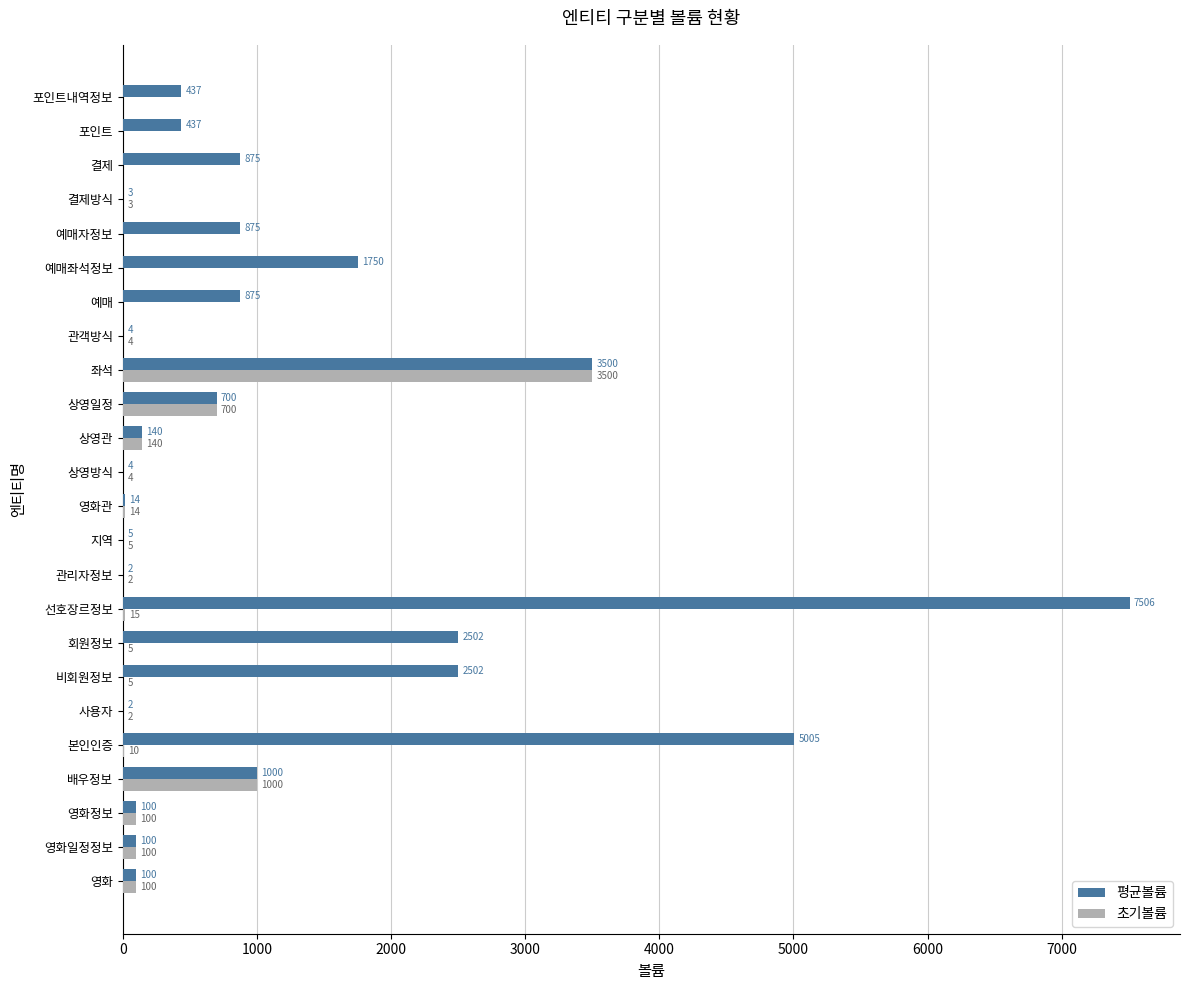

The value of 평균볼륨 at 관객방식 is 4. True or false?

True